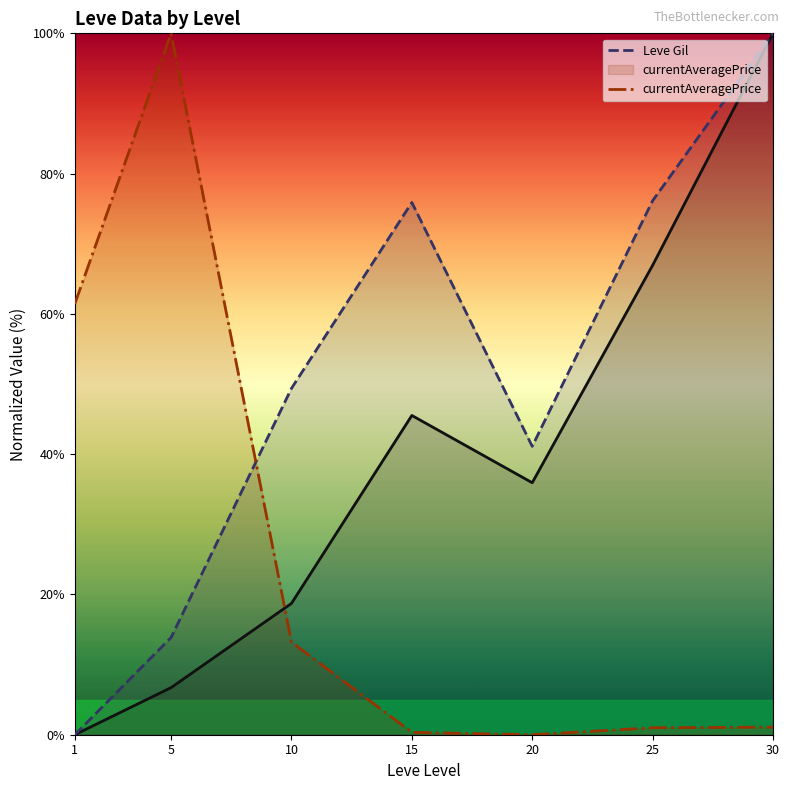

Reading left to right, what are all the values shown in this chart?

Leve EXP: 0.0	6.7	18.7	45.5	35.9	66.9	100.0
Leve Gil: 0.0	13.9	49.4	75.9	41.1	76.1	100.0
currentAveragePrice: 61.4	100.0	13.2	0.3	0.0	1.0	1.1